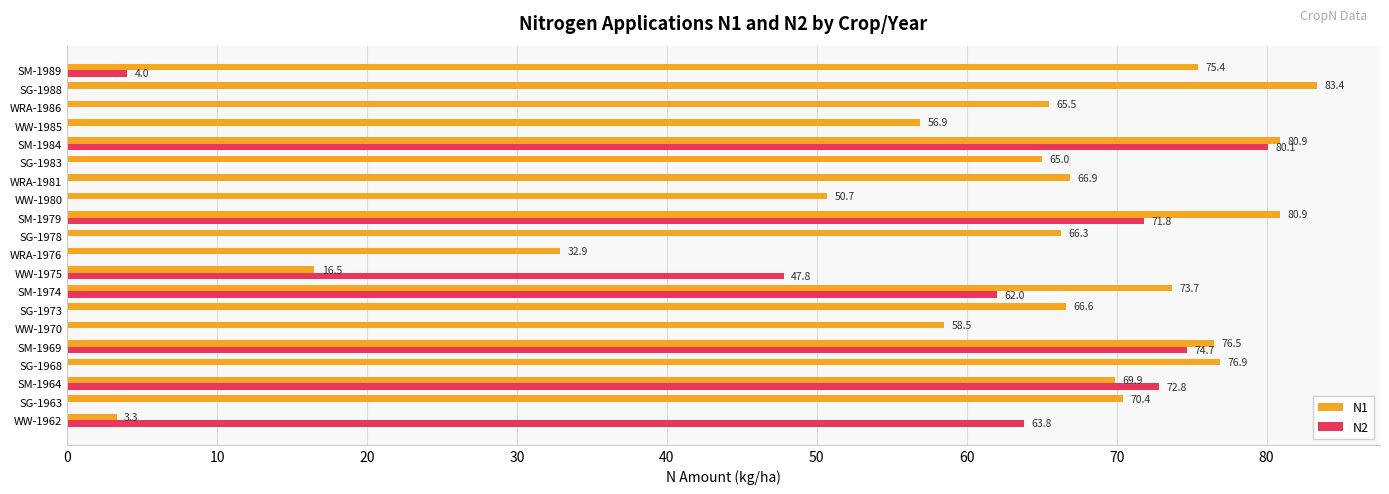

Where is N2 nearest to the value 40?

WW-1975